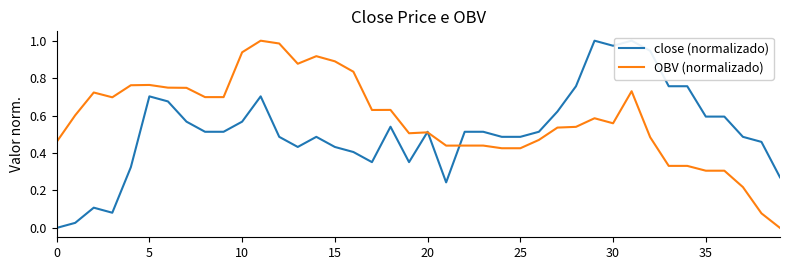

How many distinct data groups are displayed?

2